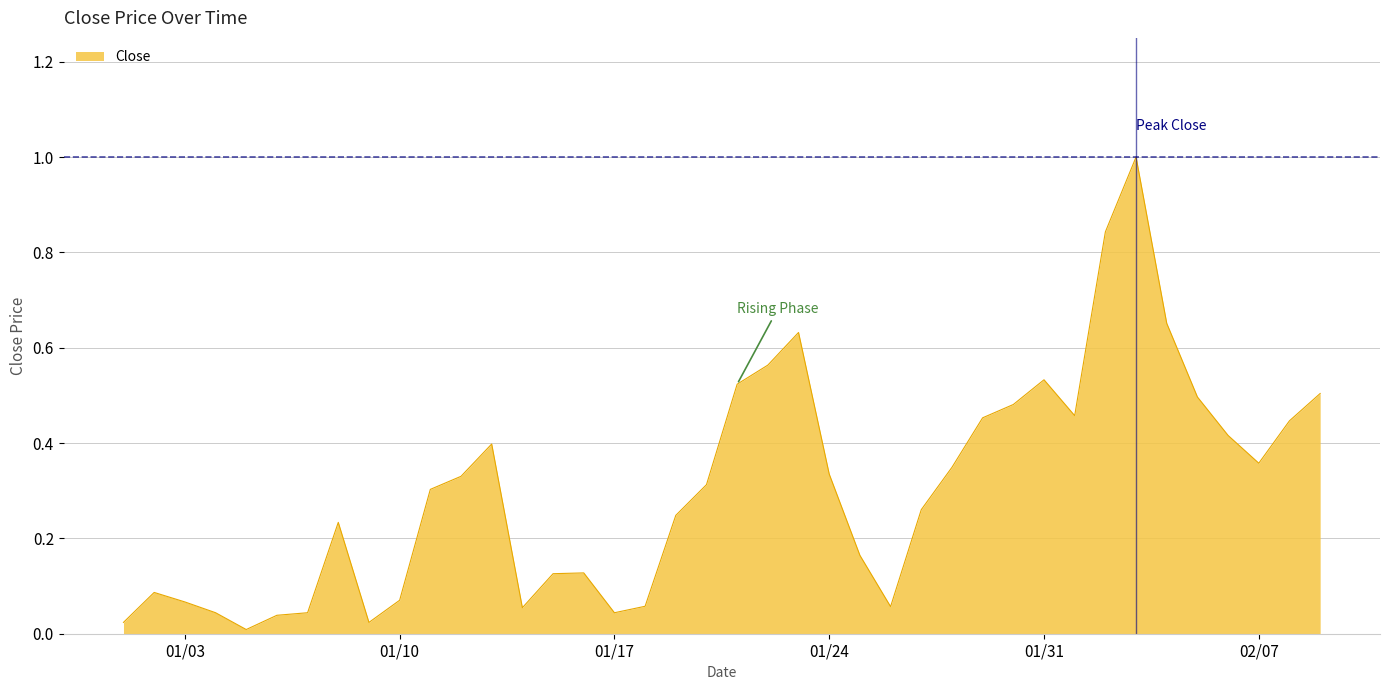

What is the difference between the maximum and minimum values?

1.0